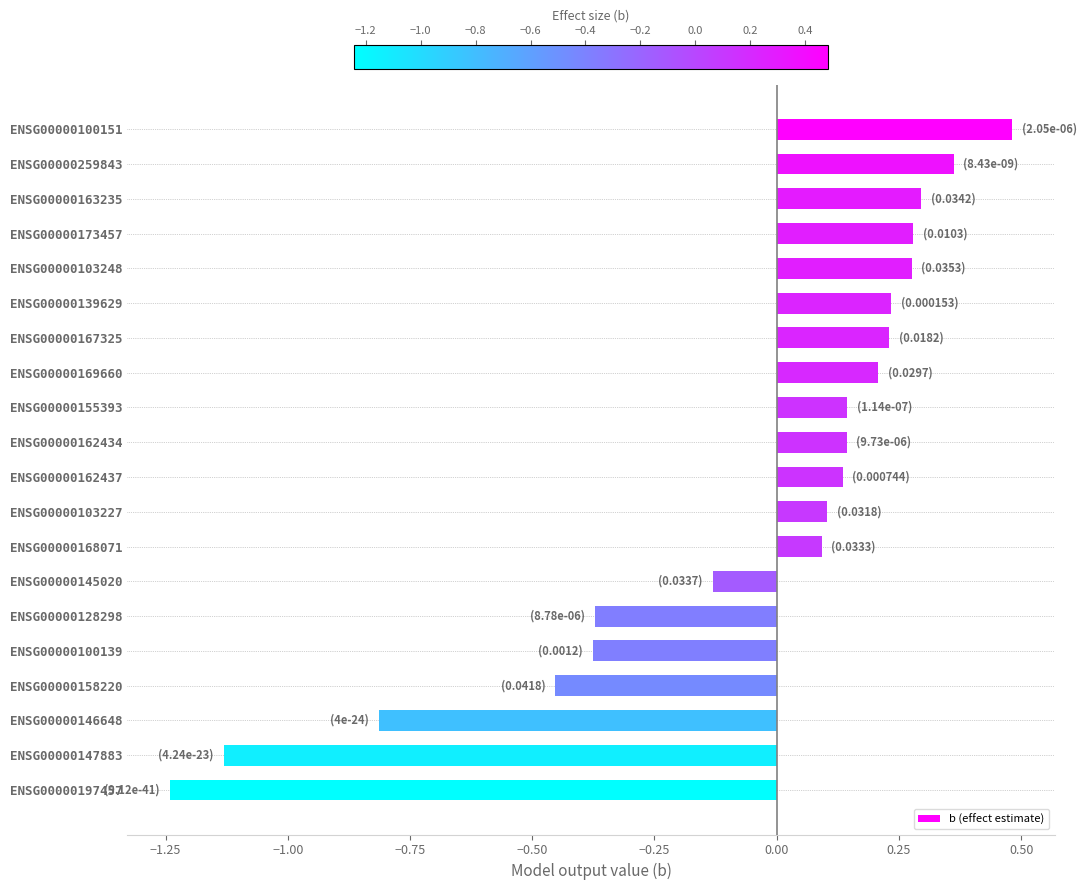

How many values exceed 0?

13